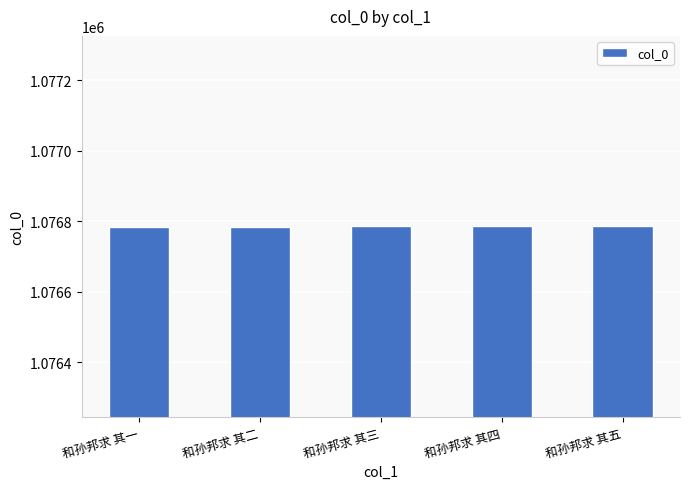

How many values are below 1076785?

2